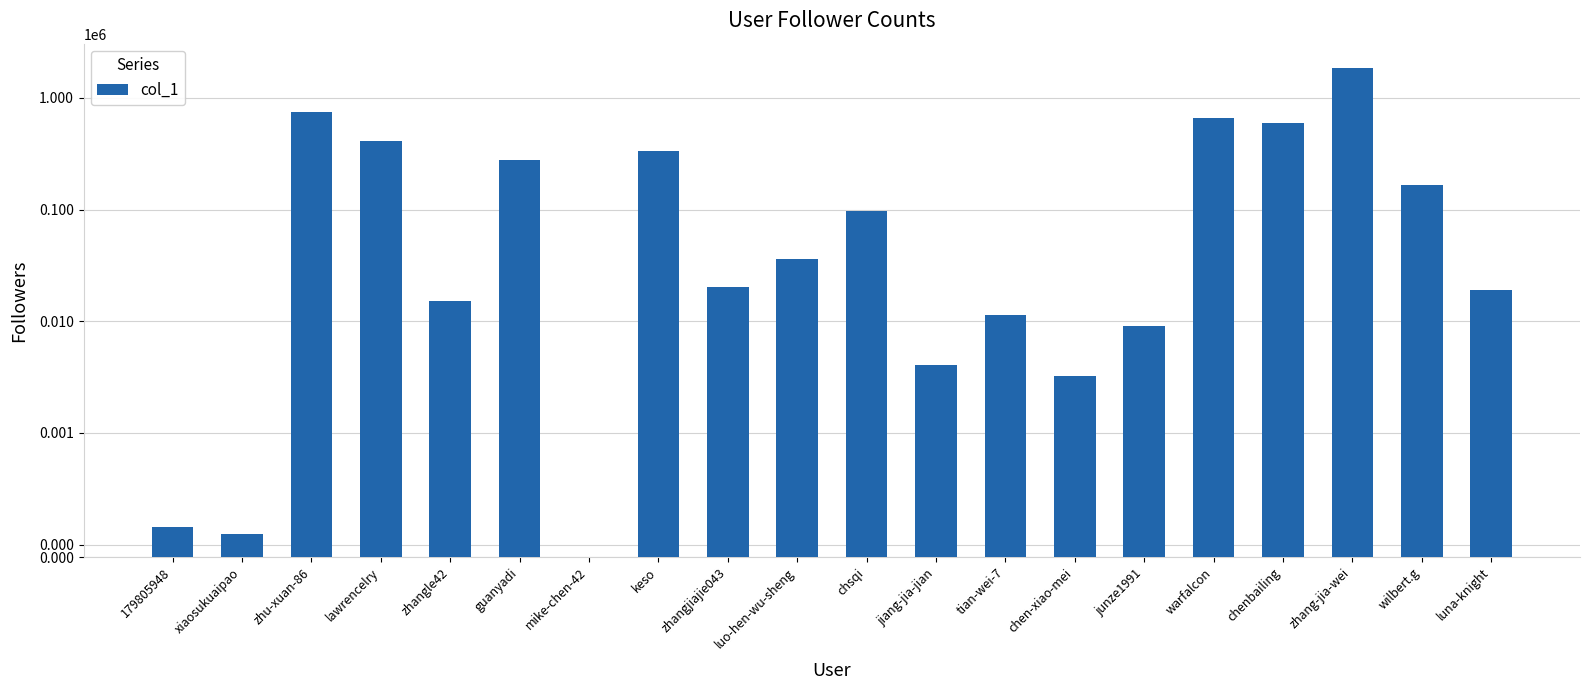

How many distinct data groups are displayed?

1